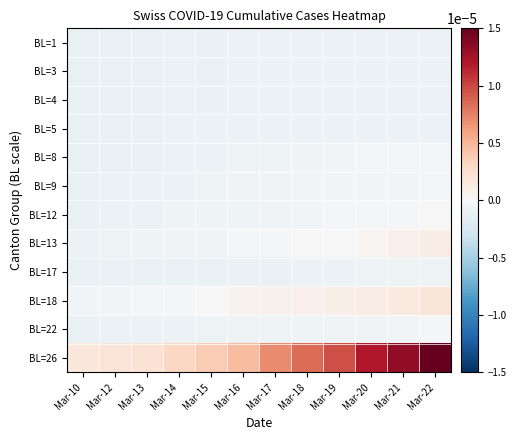

Rank the series at Mar-20 from highest to lowest value.

BL=26, BL=18, BL=13, BL=12, BL=8, BL=9, BL=22, BL=17, BL=1, BL=3, BL=4, BL=5